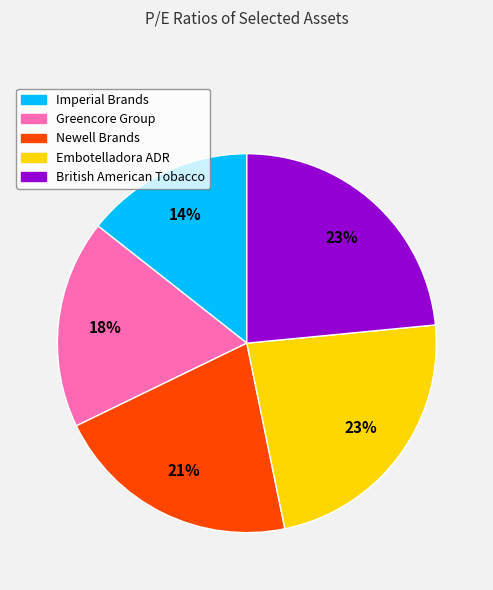

What is the ratio of the value at British American Tobacco to the value at Embotelladora ADR?

1.0